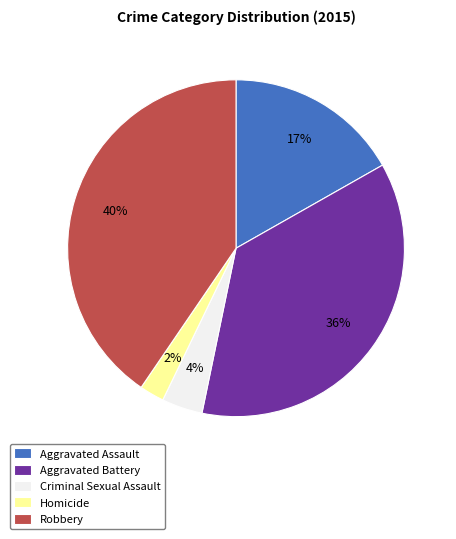

Do Aggravated Assault and Robbery together represent more than half of the pie?

Yes